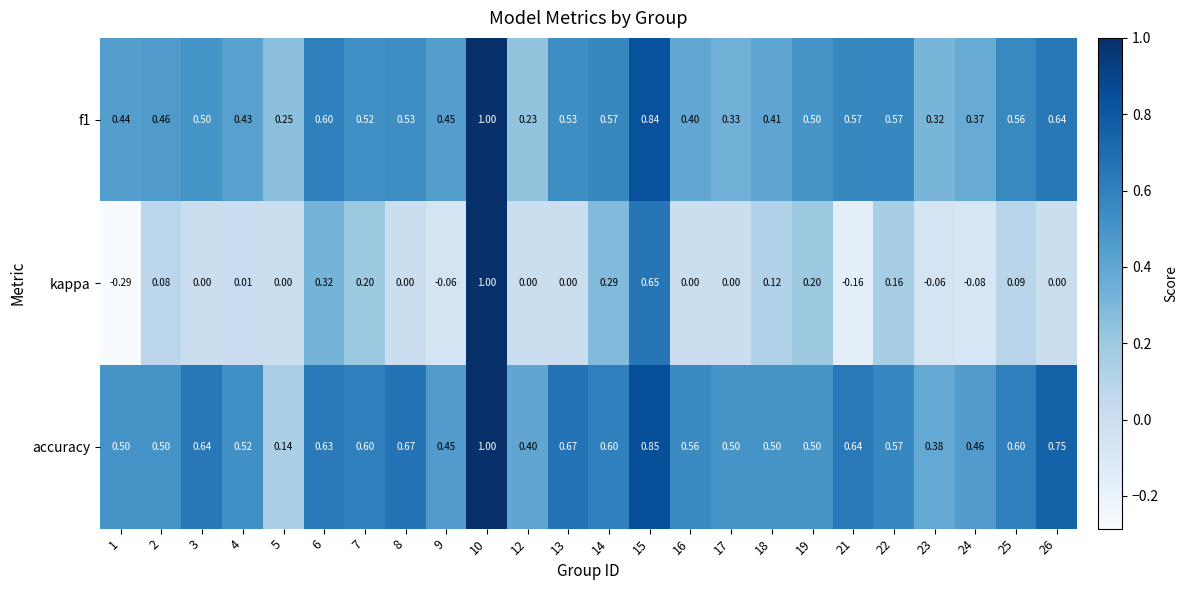

Which series has the largest total across all categories?

accuracy